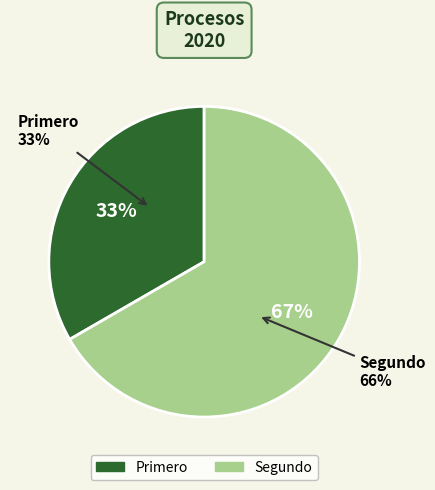

To the nearest percent, what is the average slice percentage?

50%